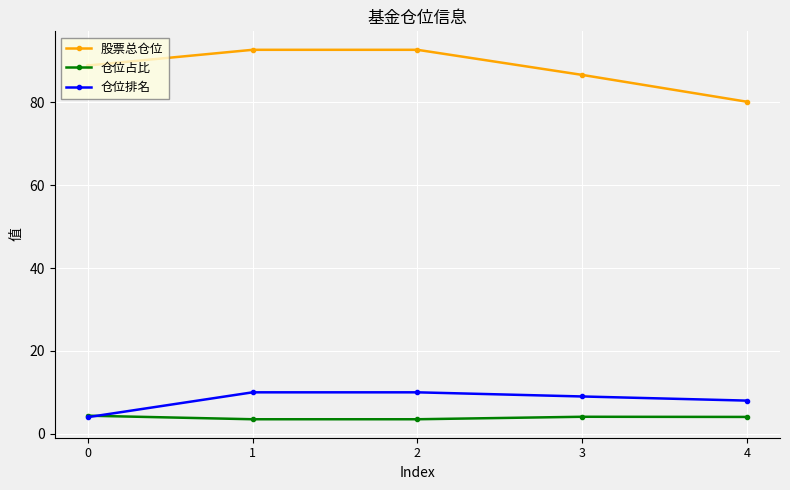

What is the difference between the second highest and minimum values in the 仓位占比 series?

0.6